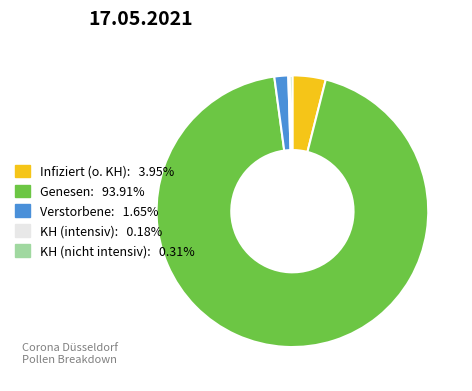

Does any single category account for the majority?

Yes